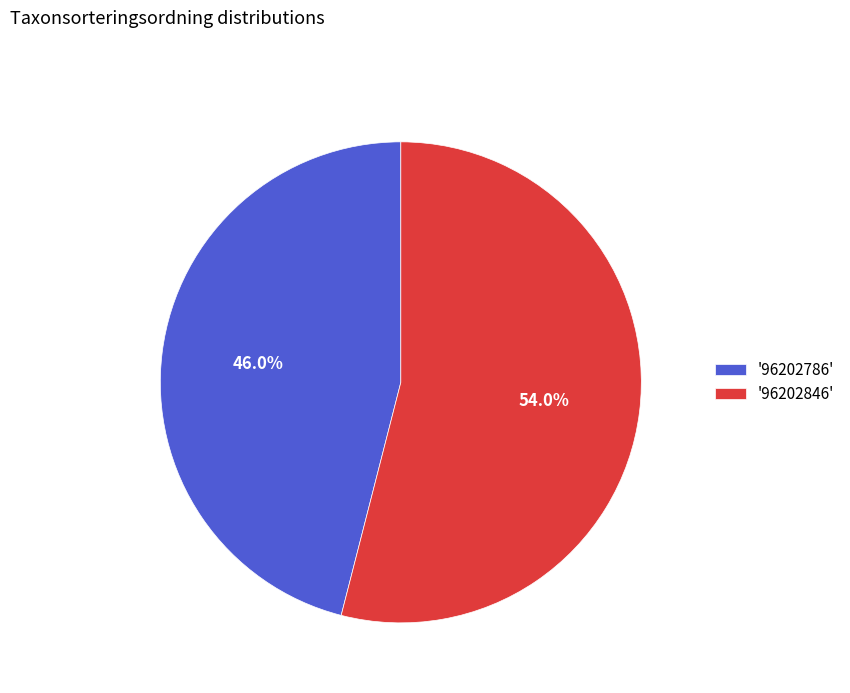

Which slice is the smallest?

'96202786'